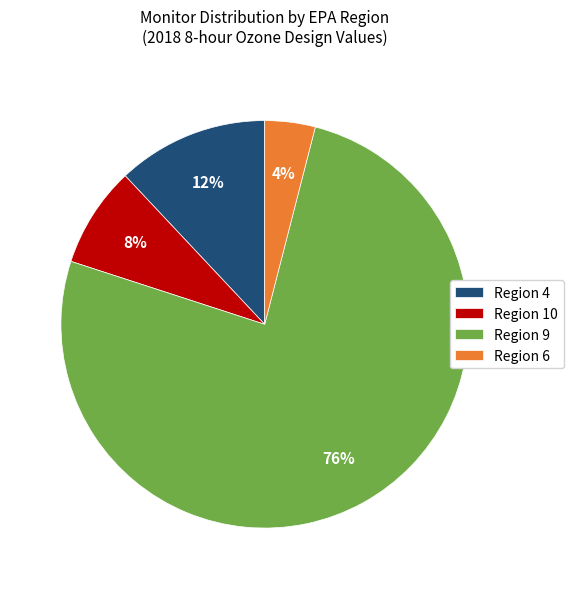

Which slice is the largest?

Region 9